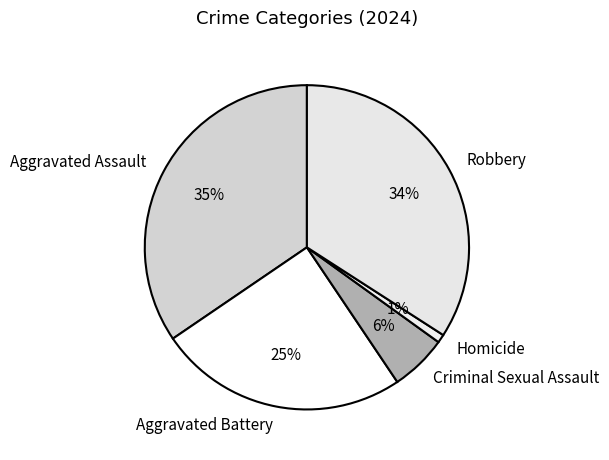

True or false: Criminal Sexual Assault accounts for 6% of the total.

True